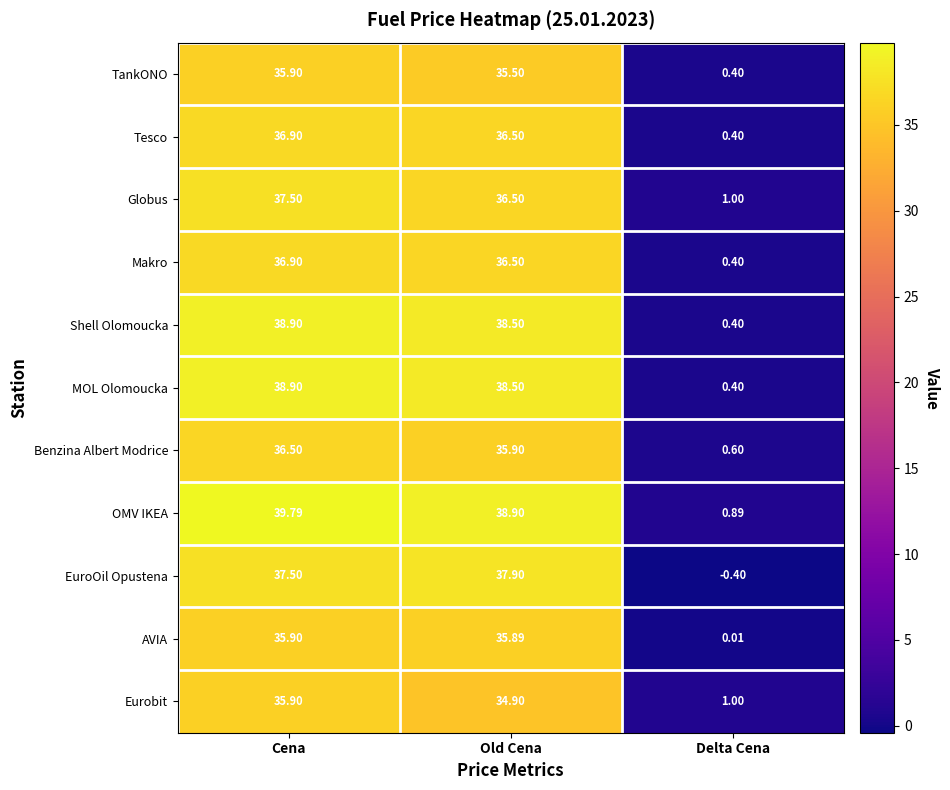

List the labels in order of Eurobit value, smallest first.

Delta Cena, Old Cena, Cena